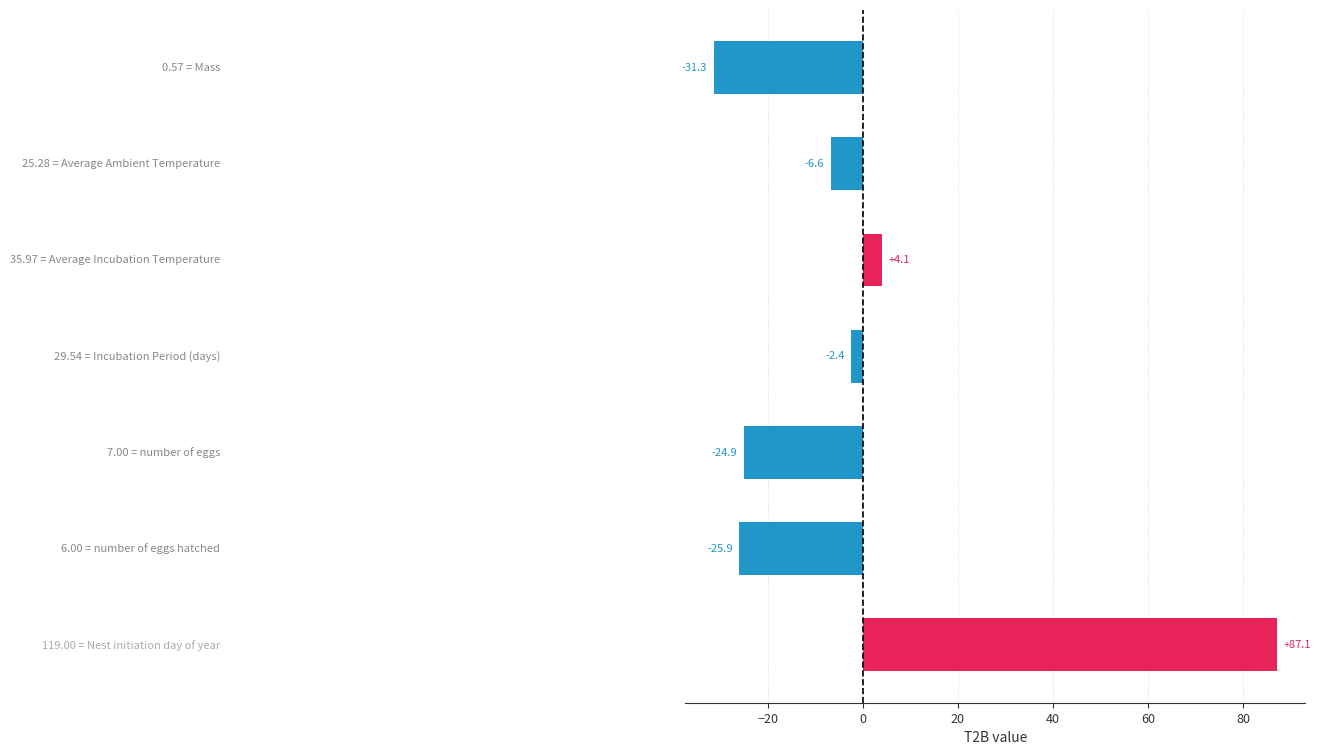

What is the difference between the maximum and minimum values?

118.4